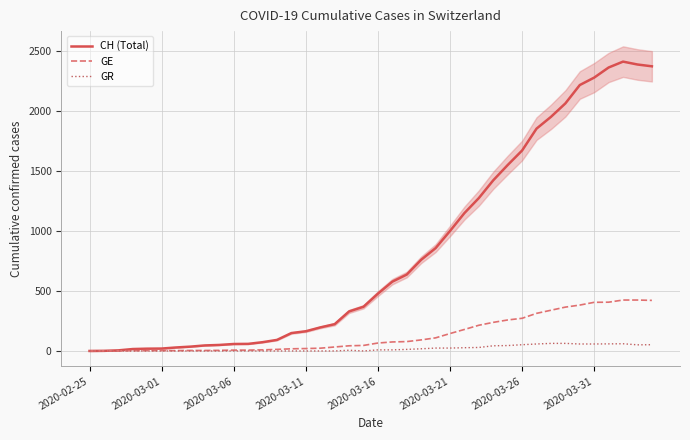

True or false: GE has more than 2 interior local peaks.

False